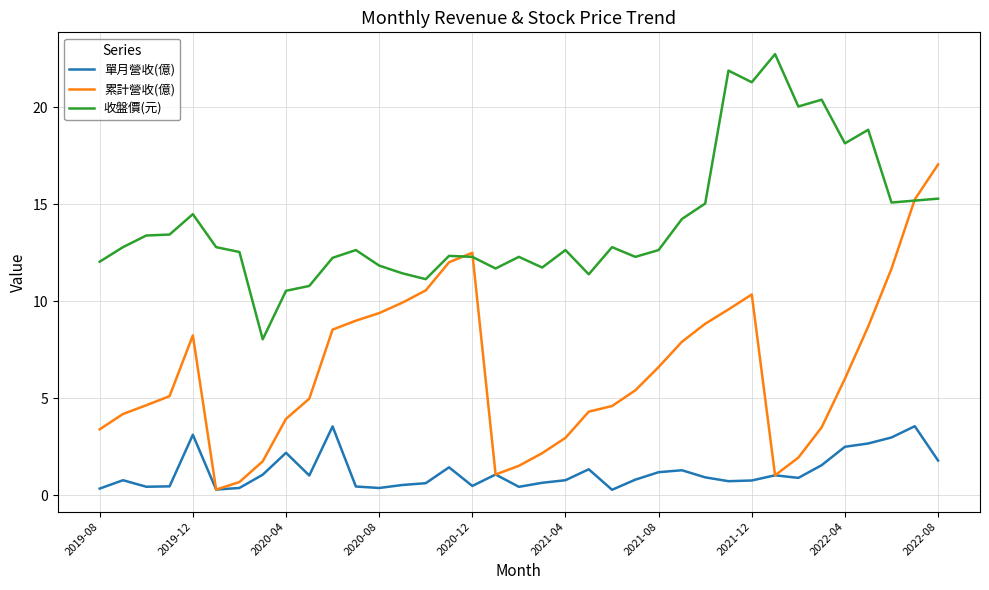

What is the average value of the 收盤價(元) series?

14.1